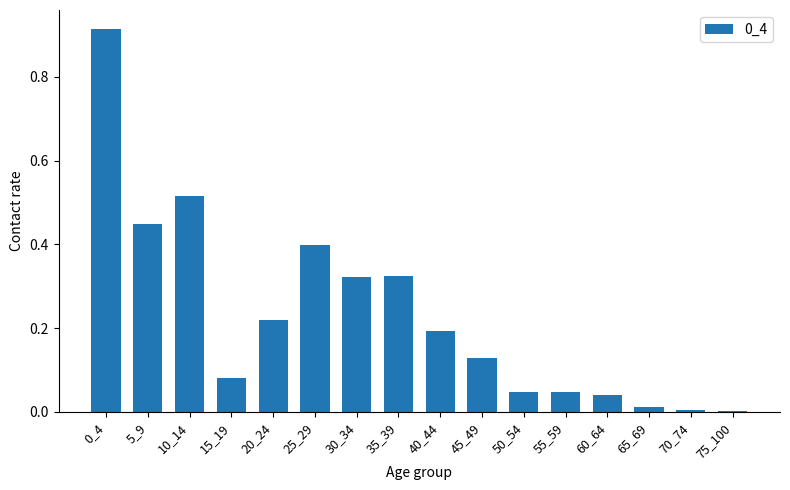

How many distinct data groups are displayed?

1